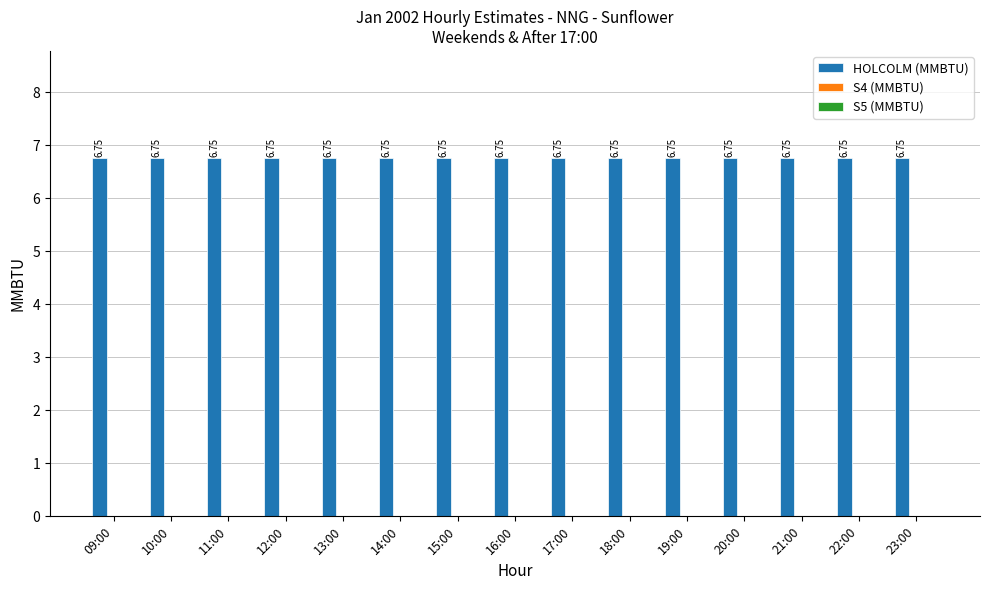

What position from the left is 13:00?

5